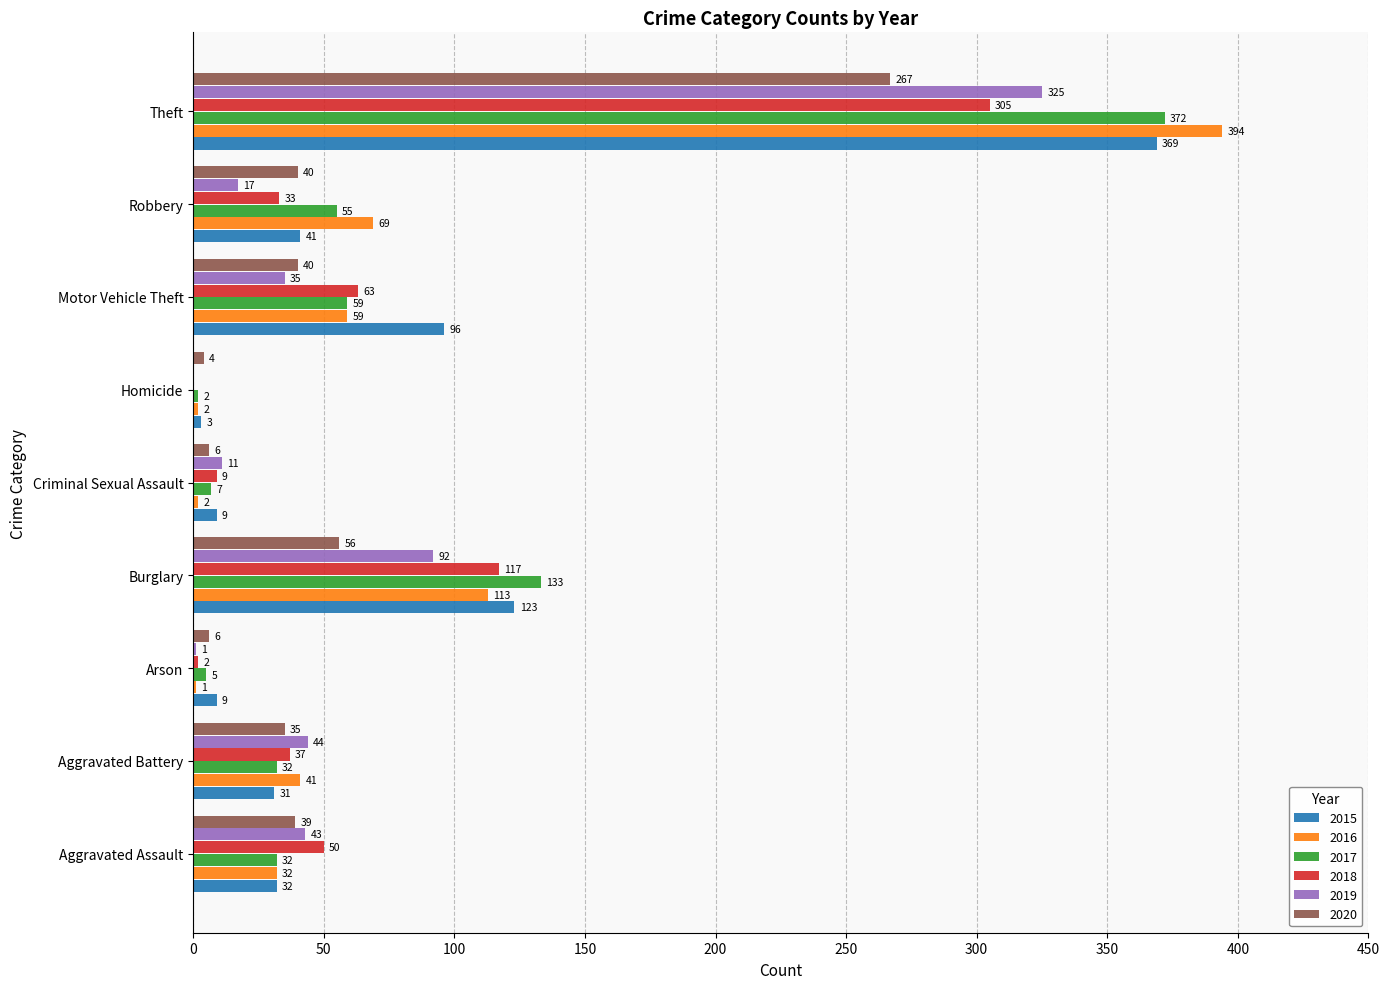

Is the value of 2017 at Motor Vehicle Theft greater than the value of 2015 at Motor Vehicle Theft?

No